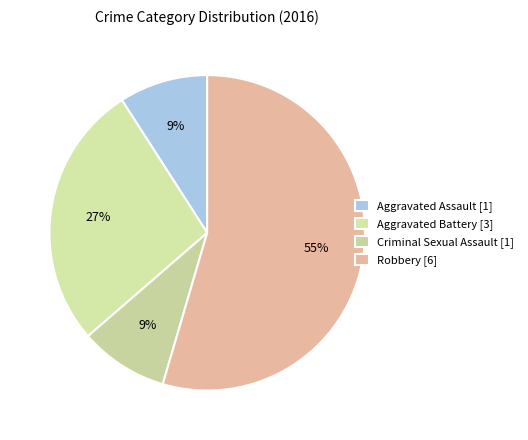

Which slice represents more than half of the pie?

Robbery